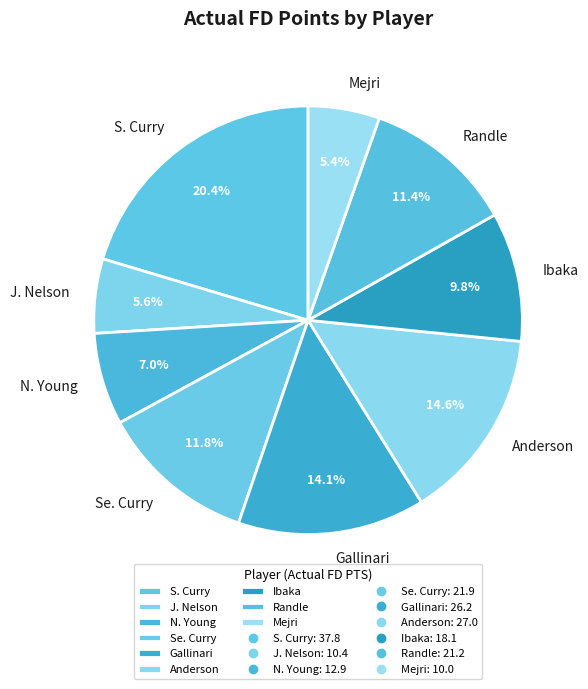

Combined, do Mejri and Gallinari account for over 50%?

No